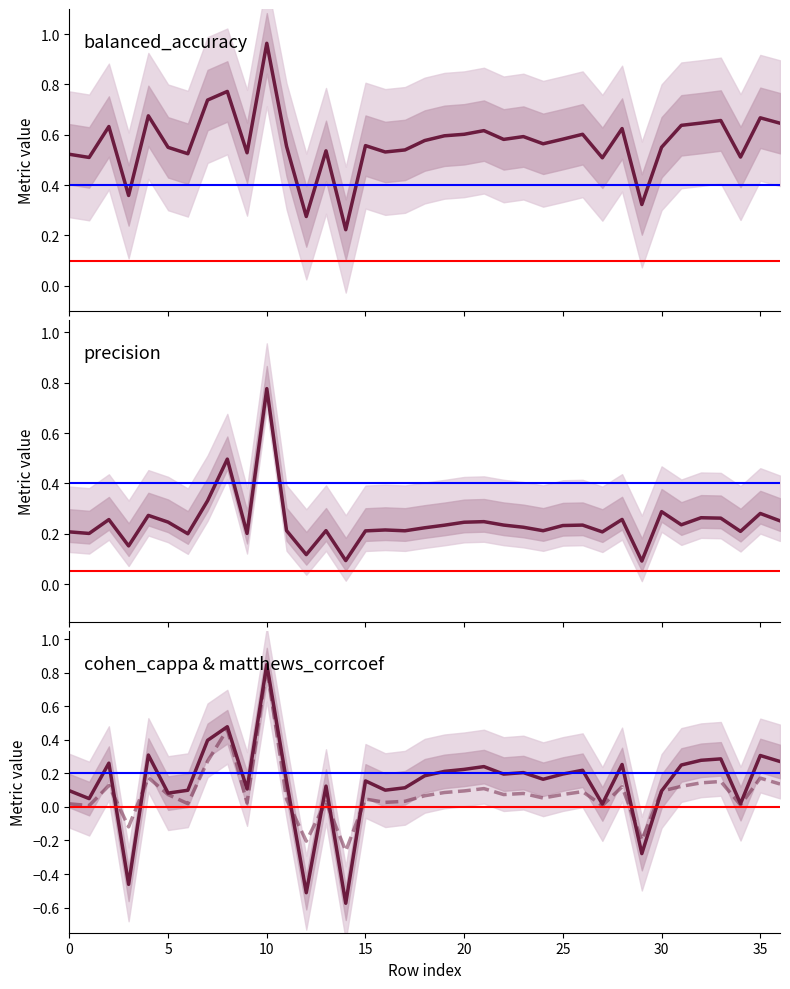

What is the maximum value shown in the chart?

1.0